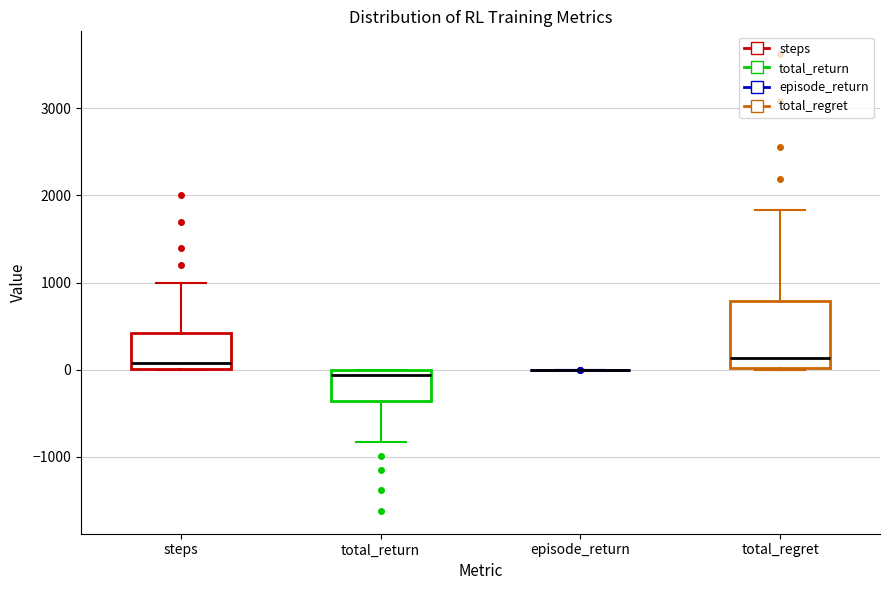

Reading left to right, read every box against the y-axis: the position of its median line, the range the box covers, and the ends of its whiskers. The values are not printed on the chart, so give them approximately, as read against the axis.

steps: median 100, box 0 to 400, whiskers 0 to 1000
total_return: median -100, box -400 to 0, whiskers -800 to 0
episode_return: box collapsed to a line at 0, whiskers 0 to 0
total_regret: median 100, box 0 to 800, whiskers 0 to 1800